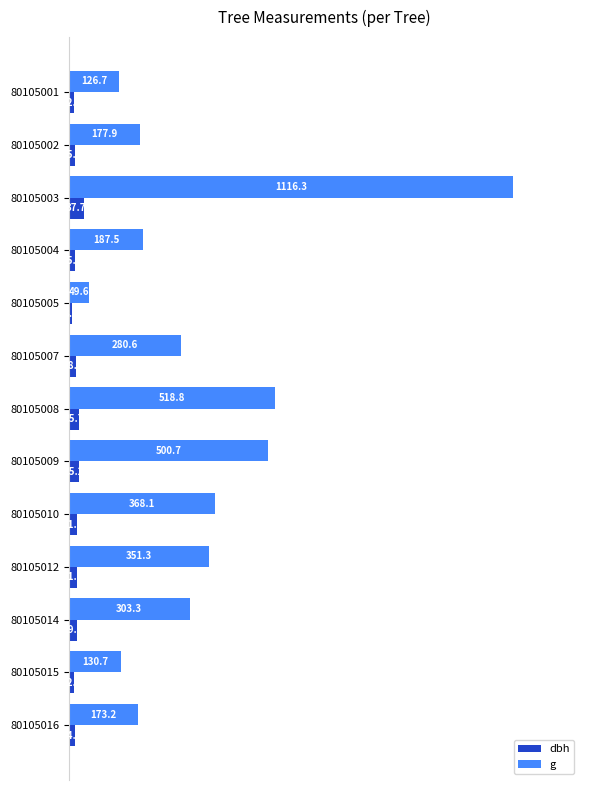

What are all the series names shown in the legend?

dbh, g